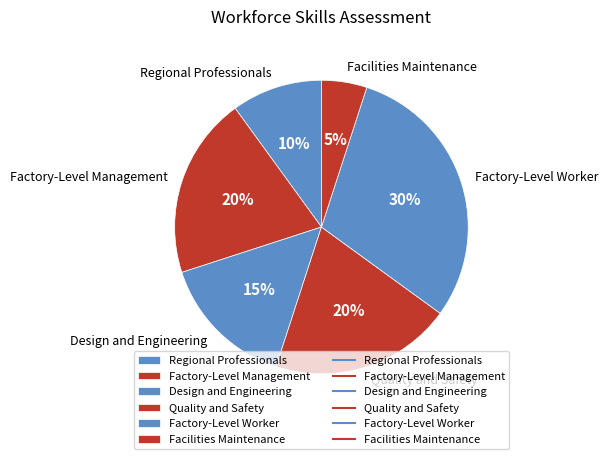

Which has a higher value, Factory-Level Management or Factory-Level Worker?

Factory-Level Worker